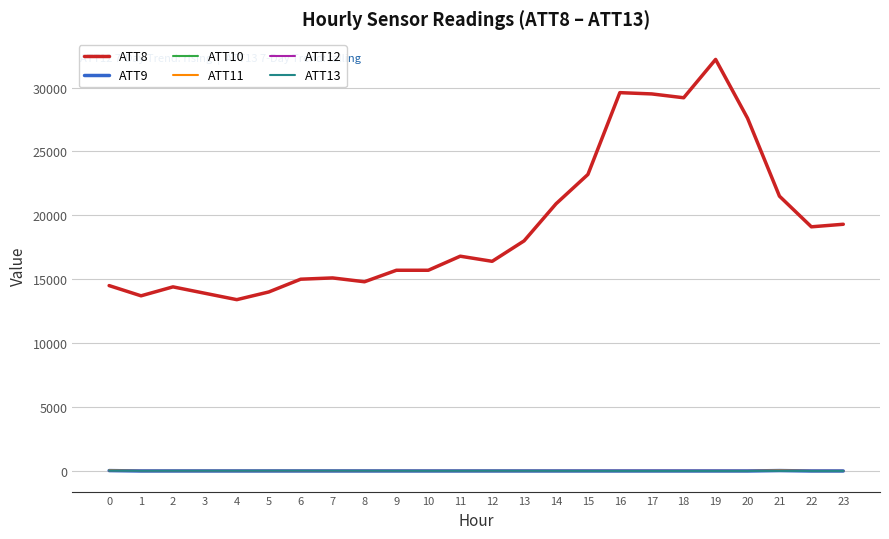

Which series has the largest total across all categories?

ATT8